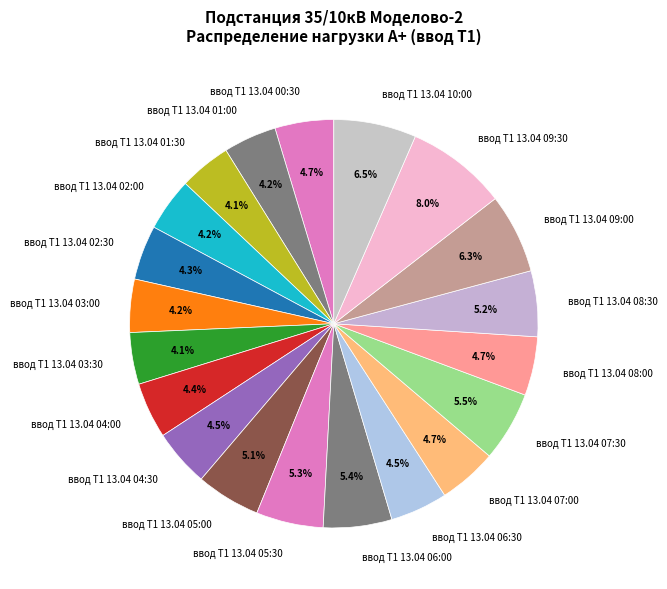

Count the number of slices in the pie.

20